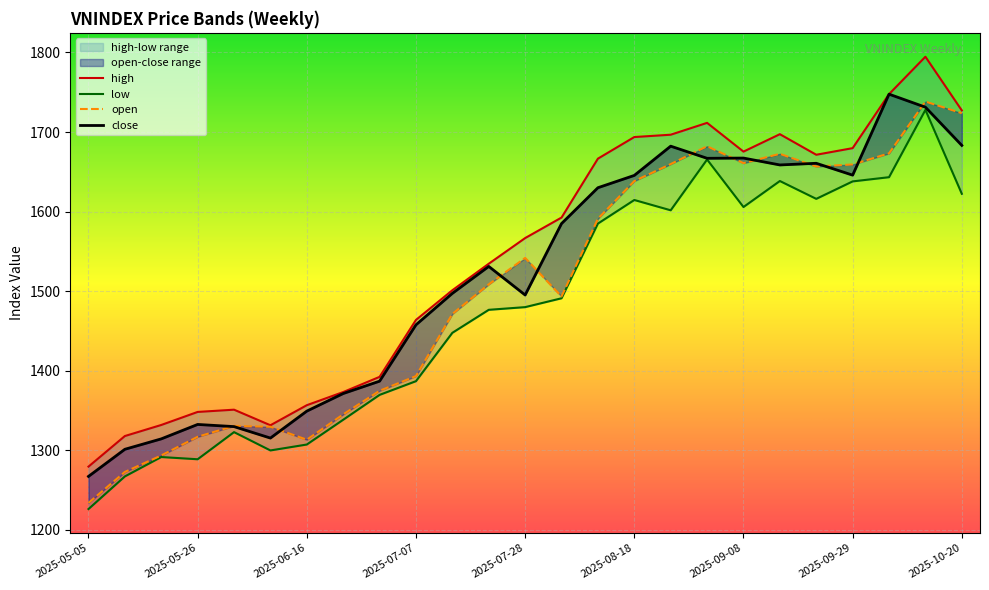

In high, how many points are higher than both neighbors (excluding endpoints)?

4